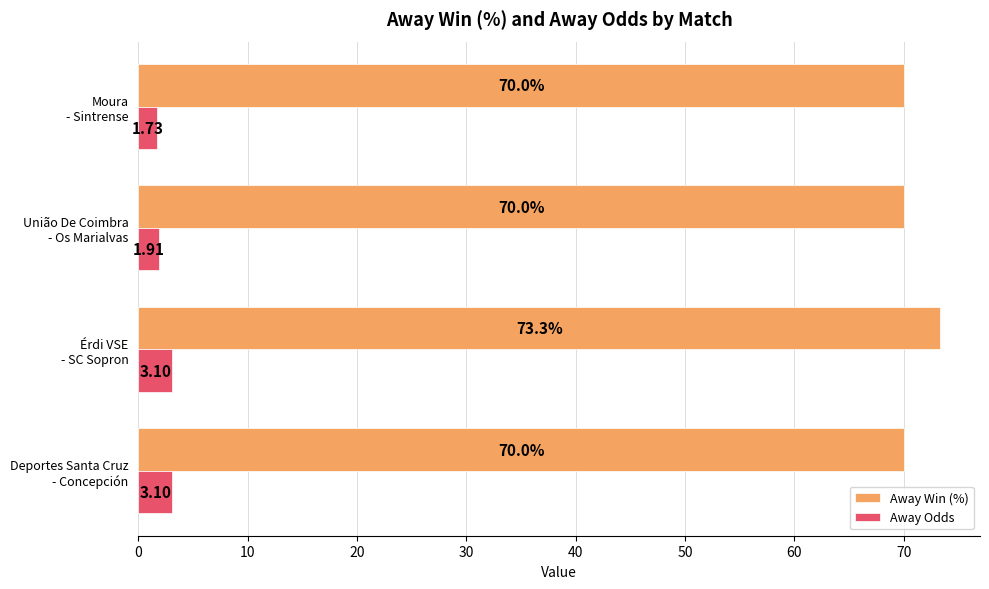

How many categories are shown in the chart?

4